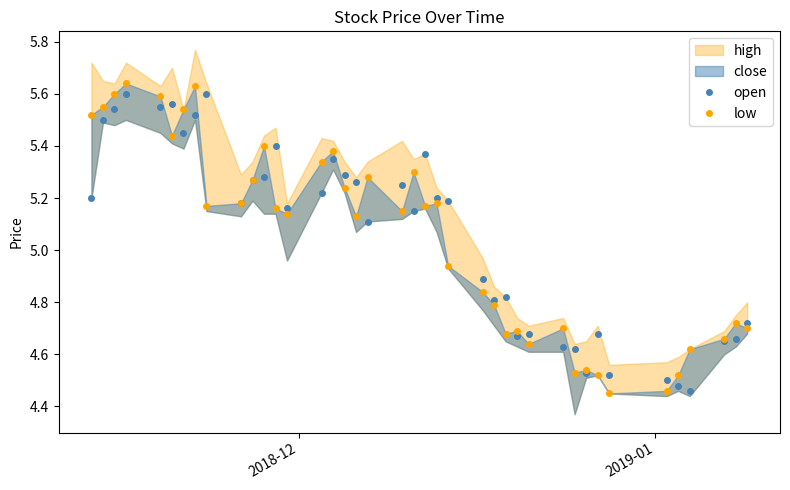

How many data points in open are above 5?

24